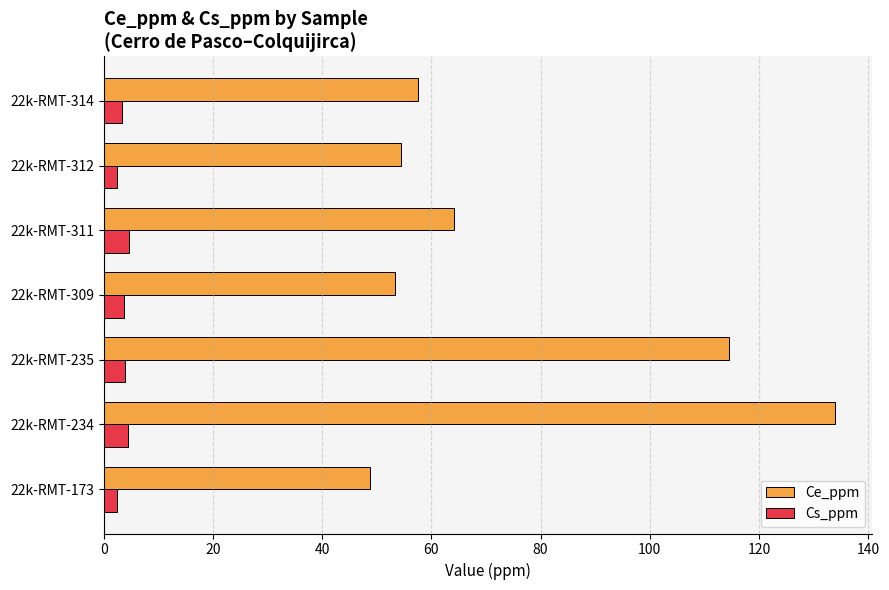

At how many categories does at least one series exceed 108?

2